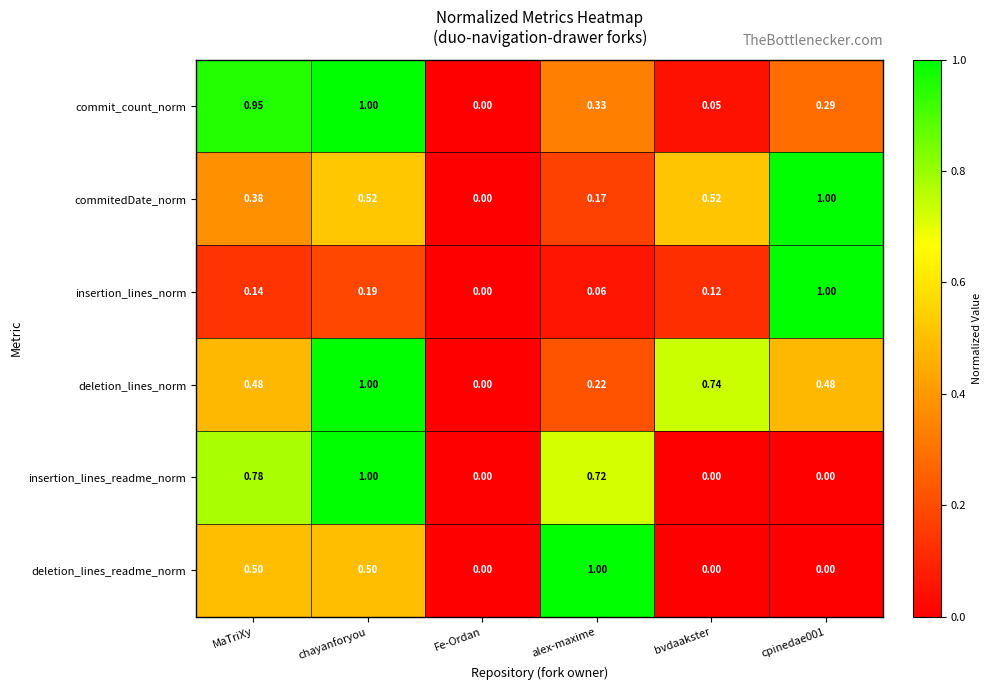

At which label is commit_count_norm closest to 0?

Fe-Ordan